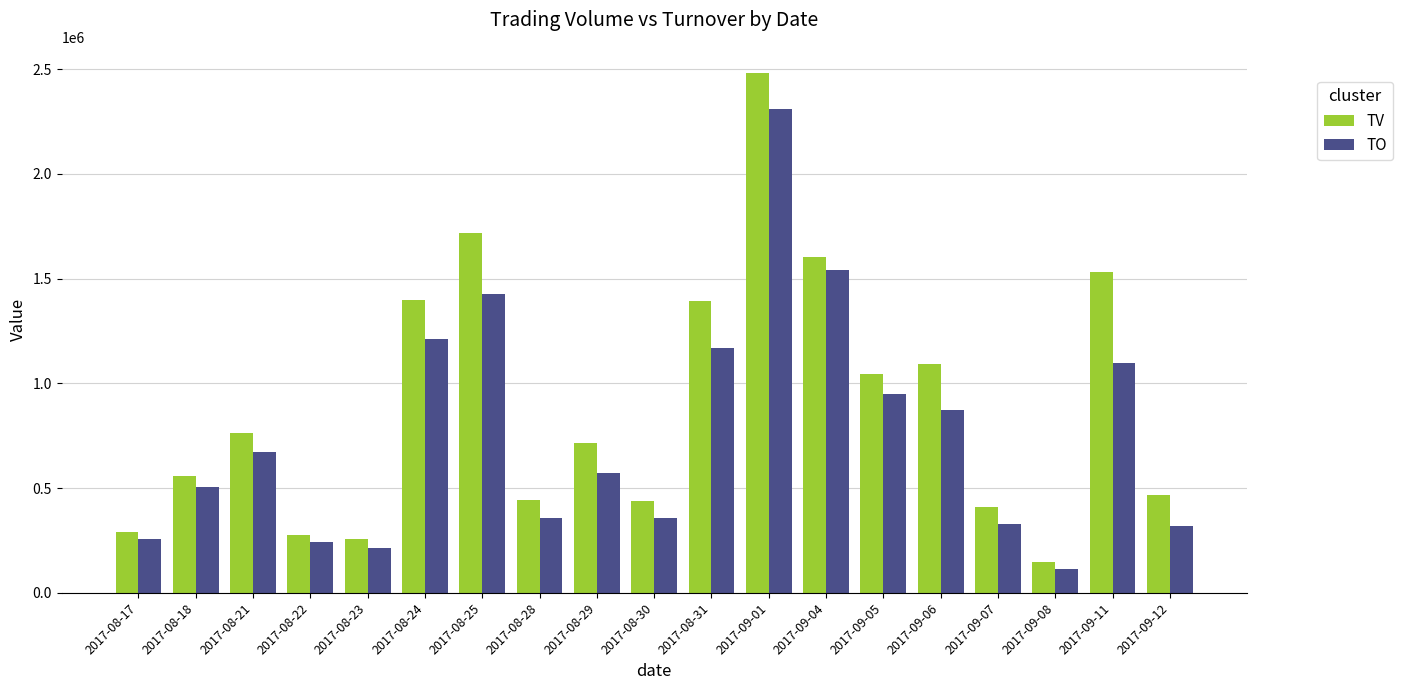

Which series has the largest total across all categories?

TV